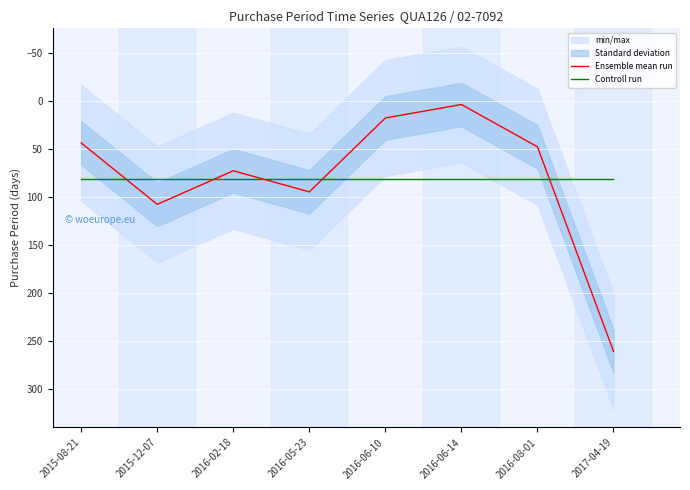

Is this an area chart (filled region under the line)?

No